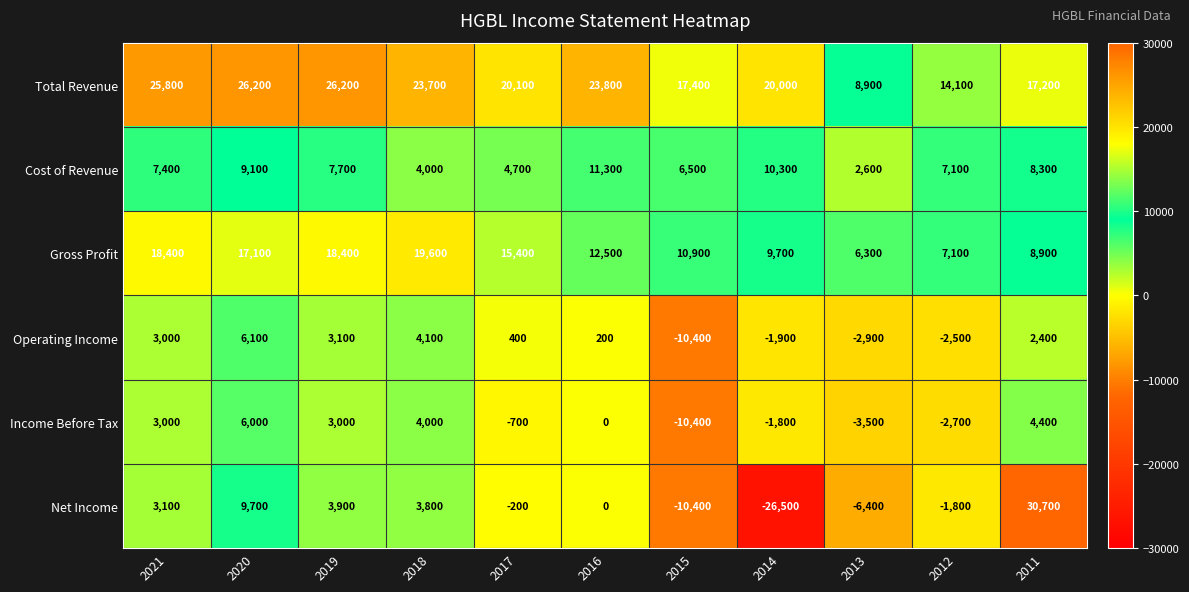

Rank the series by their maximum value, from lowest to highest.

Income Before Tax, Operating Income, Cost of Revenue, Gross Profit, Total Revenue, Net Income